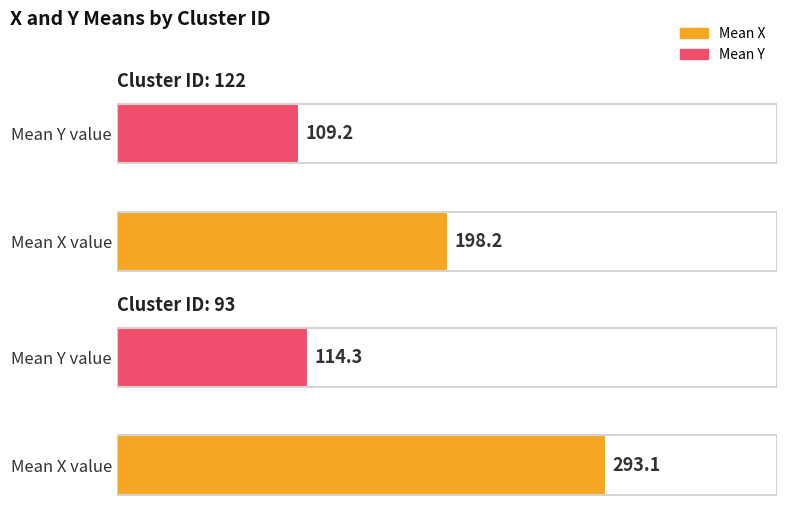

Rank the series by their maximum value, from highest to lowest.

mean_x, mean_y